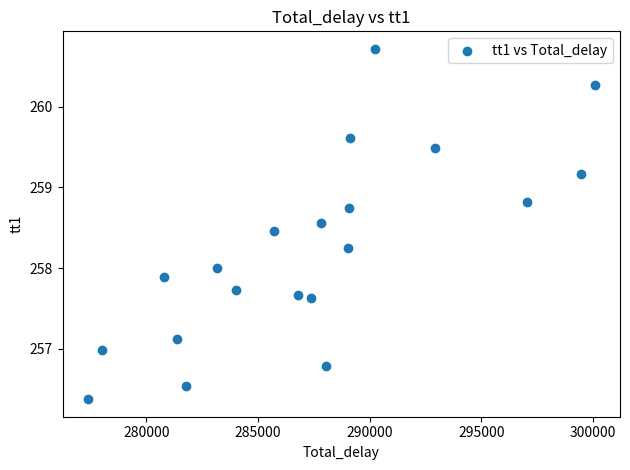

What is the range of X values (max minus min)?

22698.7